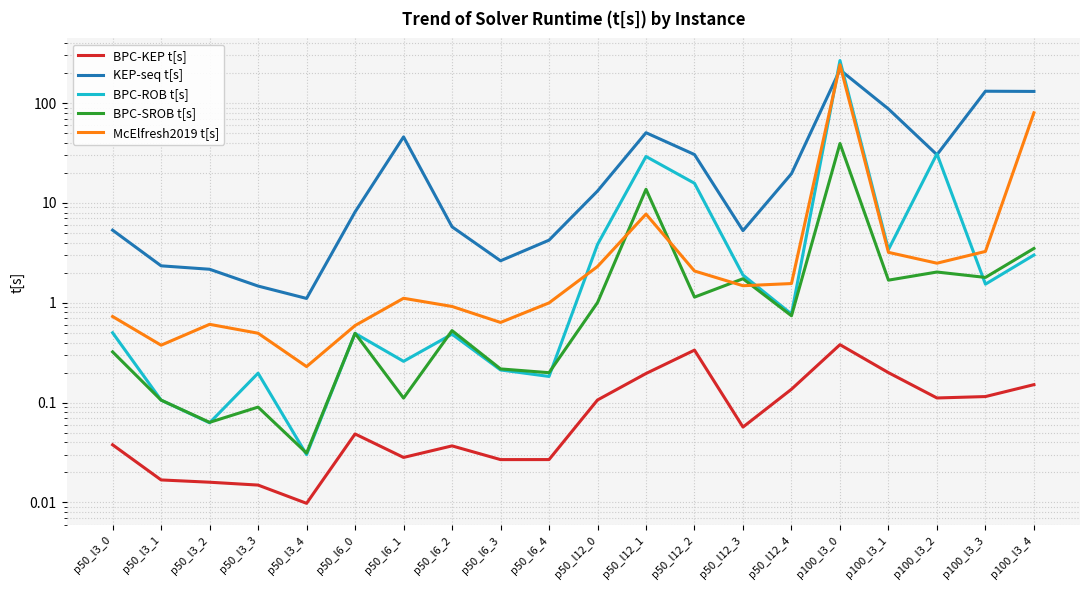

In KEP-seq t[s], how many points are higher than both neighbors (excluding endpoints)?

4